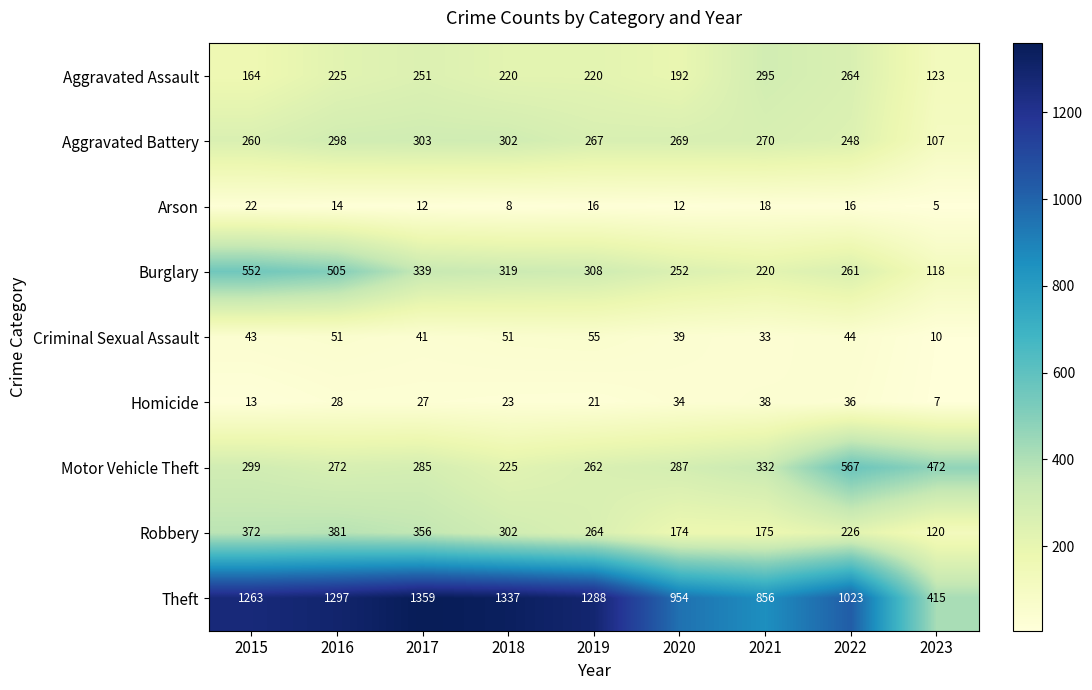

How many series are shown in this chart?

9